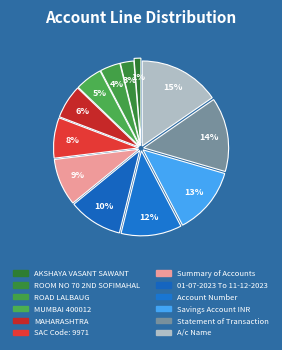

How many slices are in this pie chart?

12